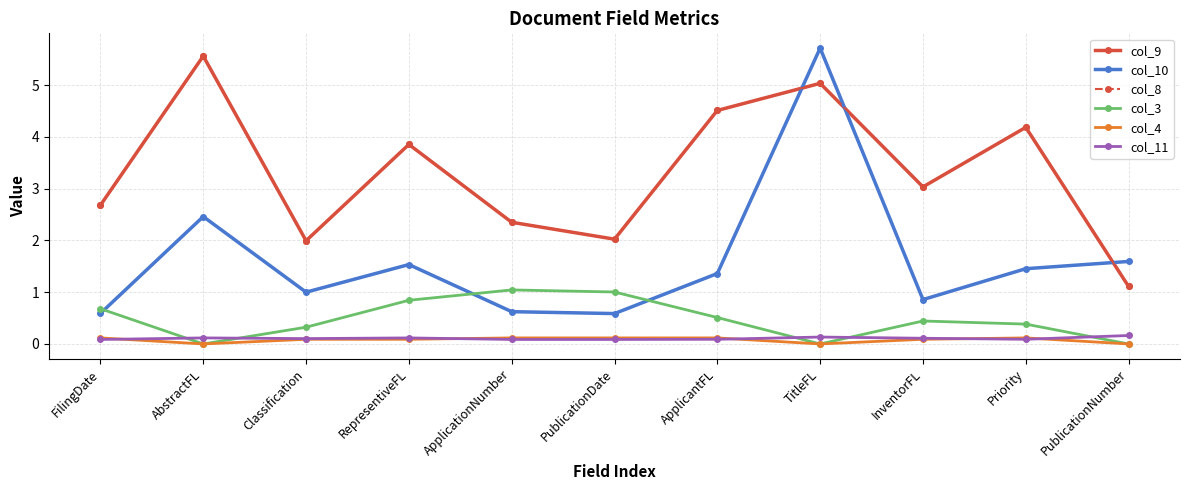

Does the chart have visible grid lines?

Yes